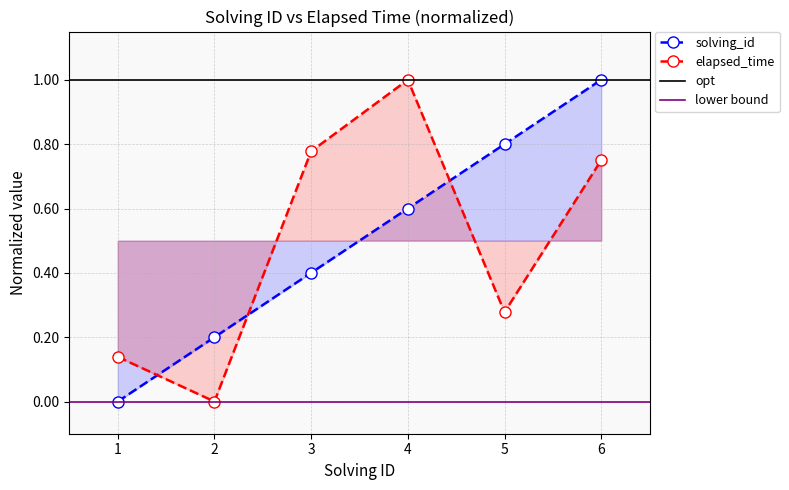

How many times do elapsed_time and solving_id cross each other?

3